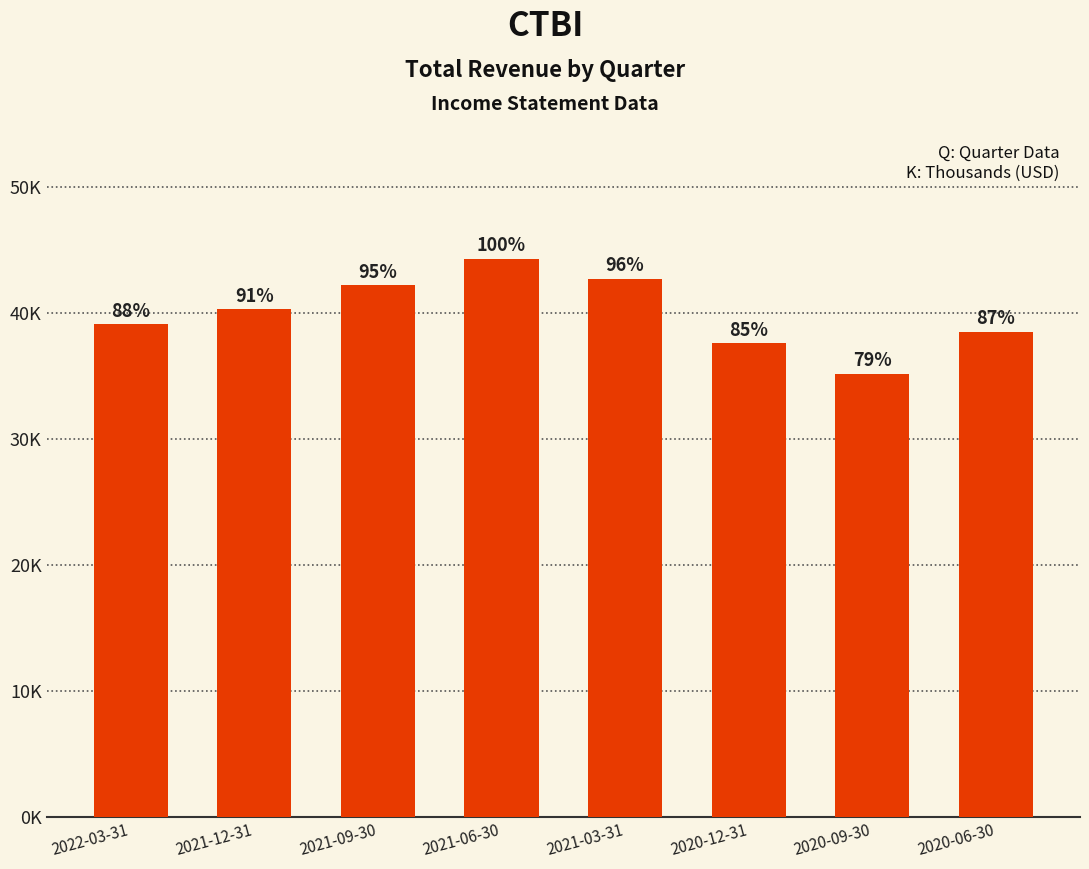

What is the change in value from 2022-03-31 to 2021-06-30?

+5200